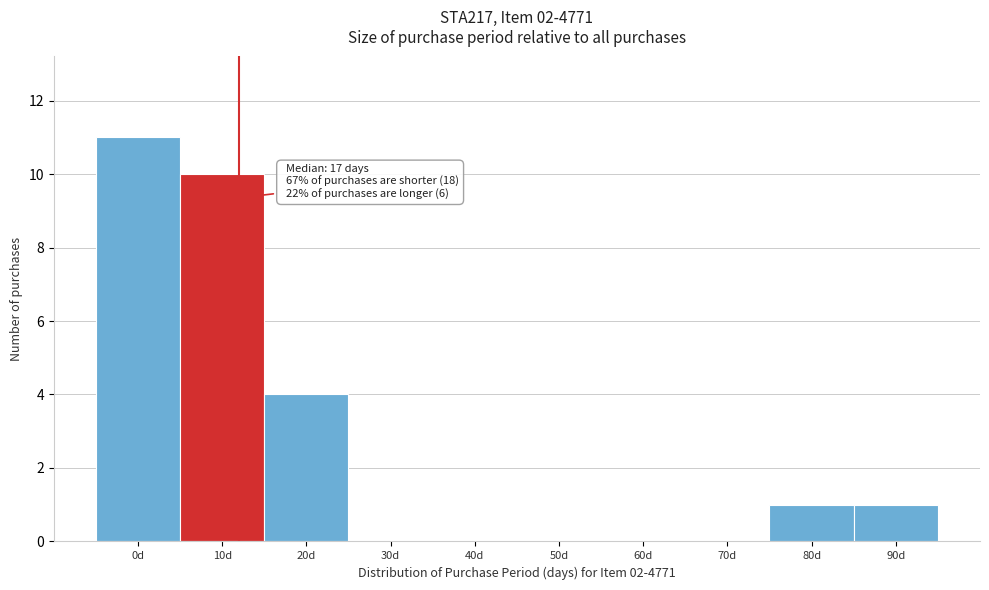

Reading right to left, transcribe all the data shown in this chart.

90d=1	80d=1	70d=0	60d=0	50d=0	40d=0	30d=0	20d=4	10d=10	0d=11